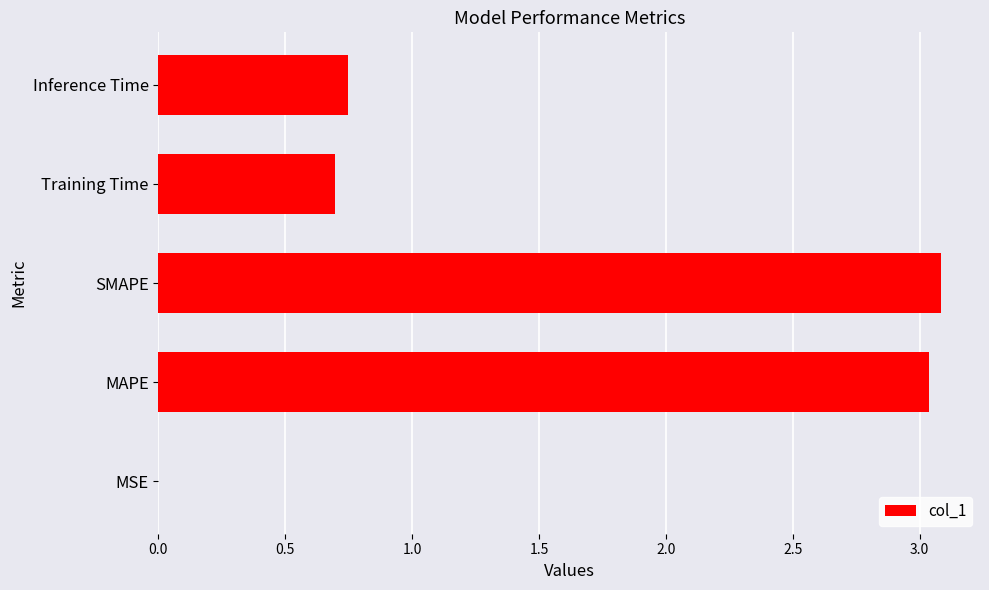

True or false: the data shows 0.5 at Inference Time.

False